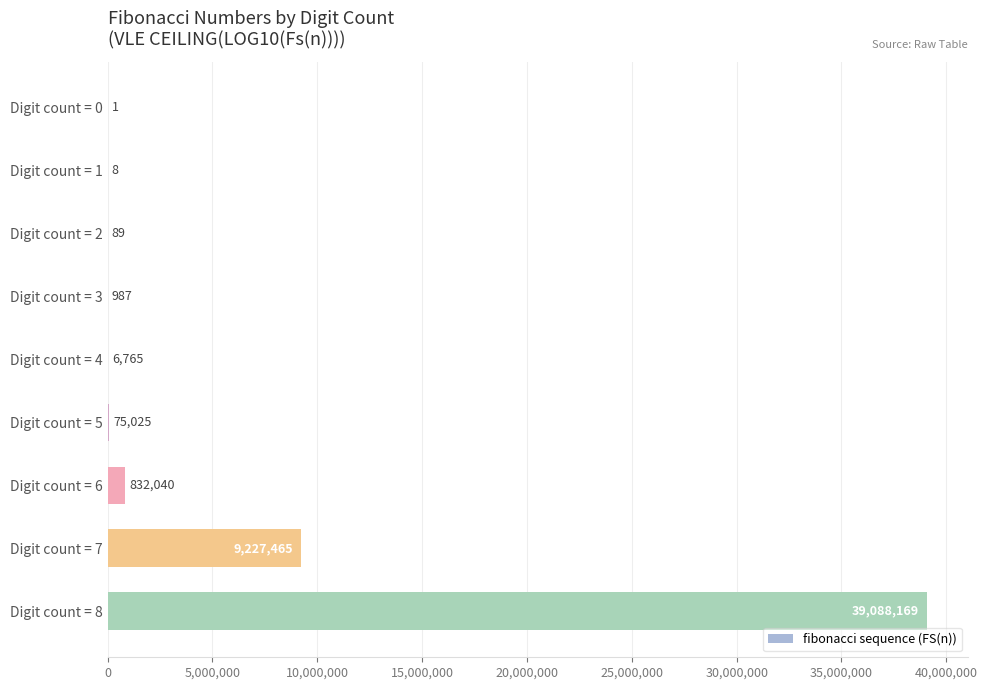

Reading bottom to top, list all the values displayed in this chart.

Digit count = 8=39088169	Digit count = 7=9227465	Digit count = 6=832040	Digit count = 5=75025	Digit count = 4=6765	Digit count = 3=987	Digit count = 2=89	Digit count = 1=8	Digit count = 0=1